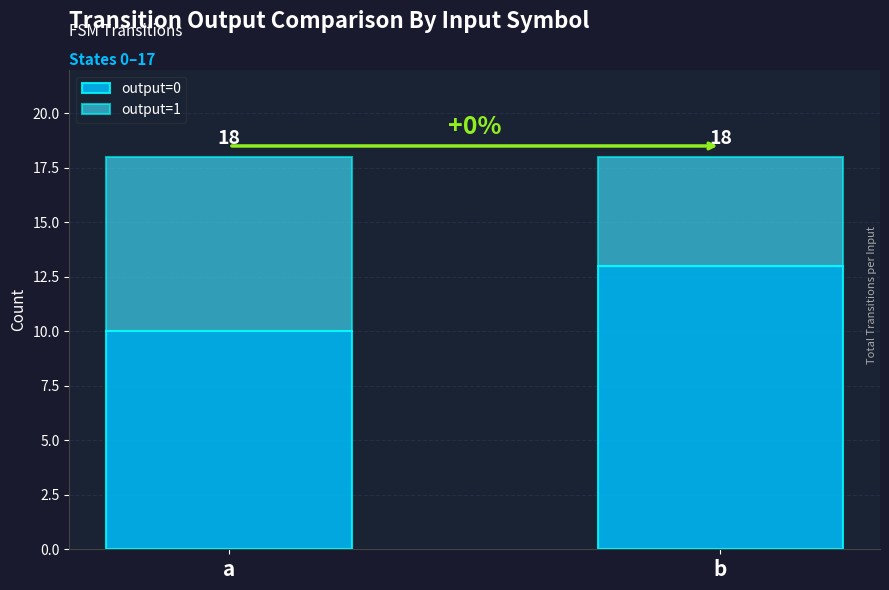

What are all the series names shown in the legend?

output=0, output=1